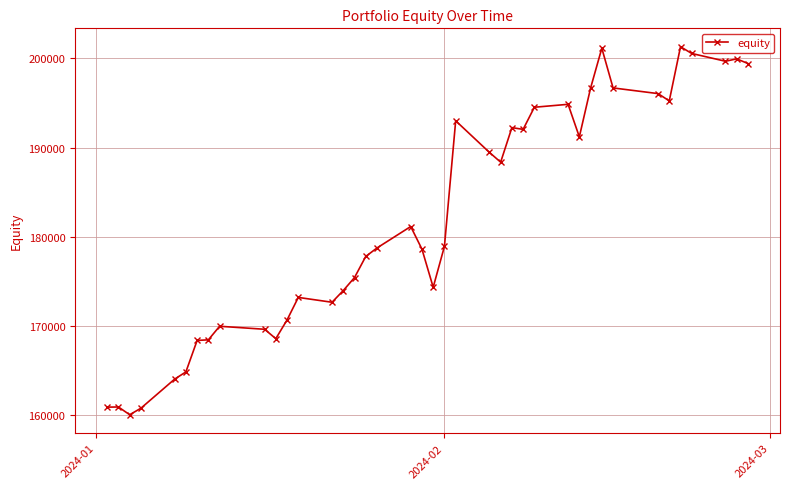

What is the sum of all values?

7274810.1